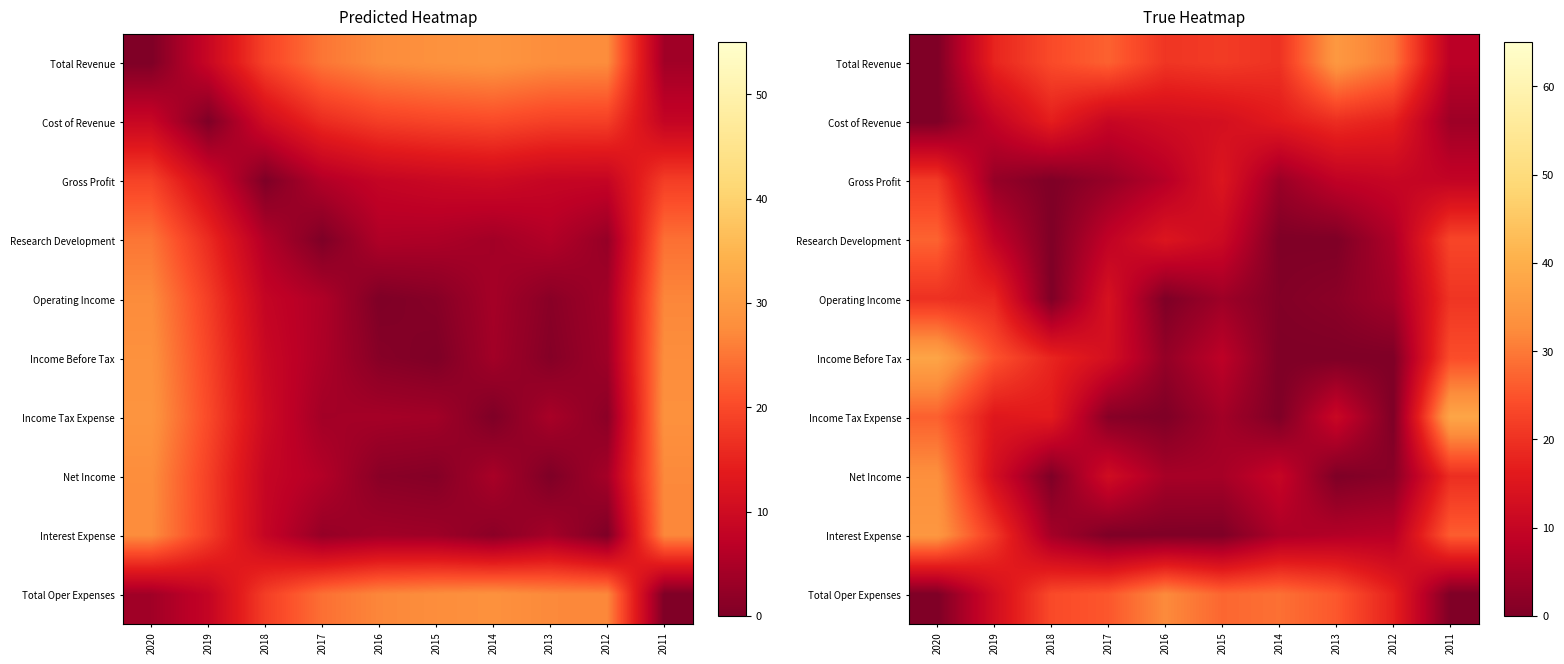

Is it true that Income Before Tax equals 0.0 at 2014?

True